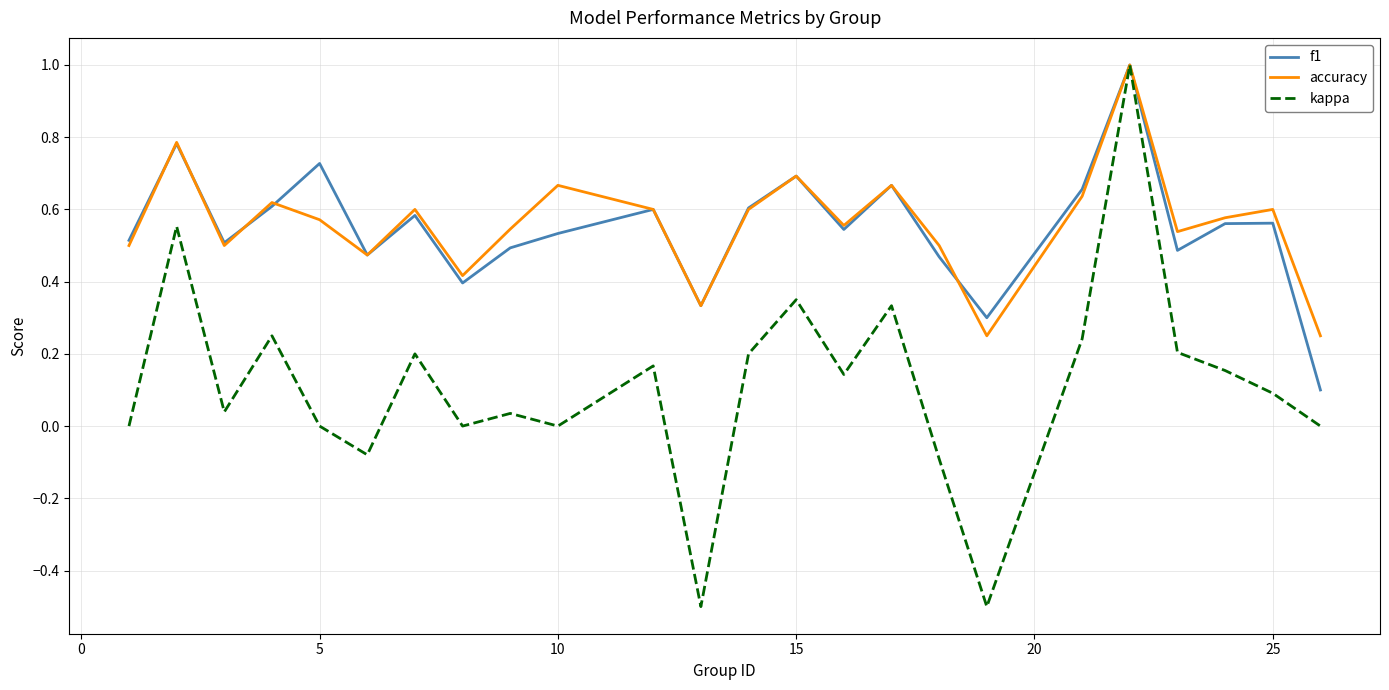

What is the highest value of the kappa series?

1.0